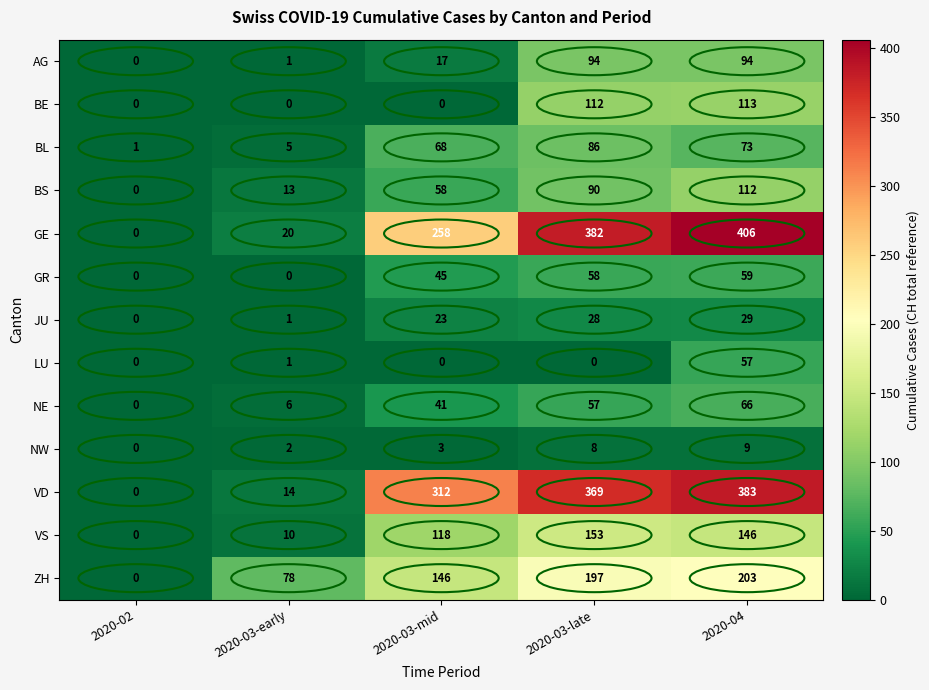

Between 2020-03-early and 2020-03-mid, which series saw the biggest shift?

VD